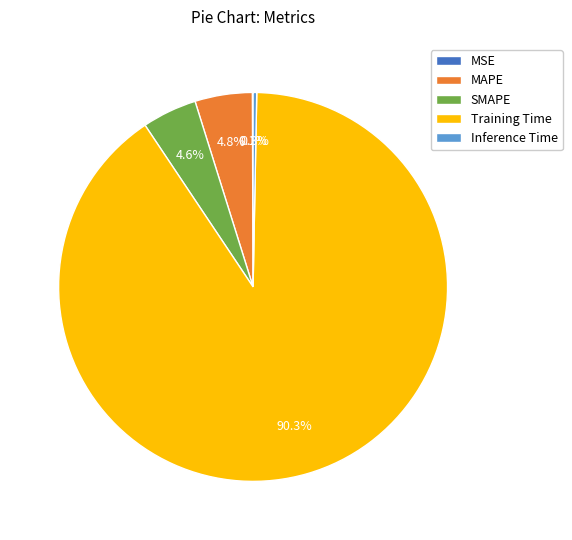

Combined, do SMAPE and Training Time account for over 50%?

Yes